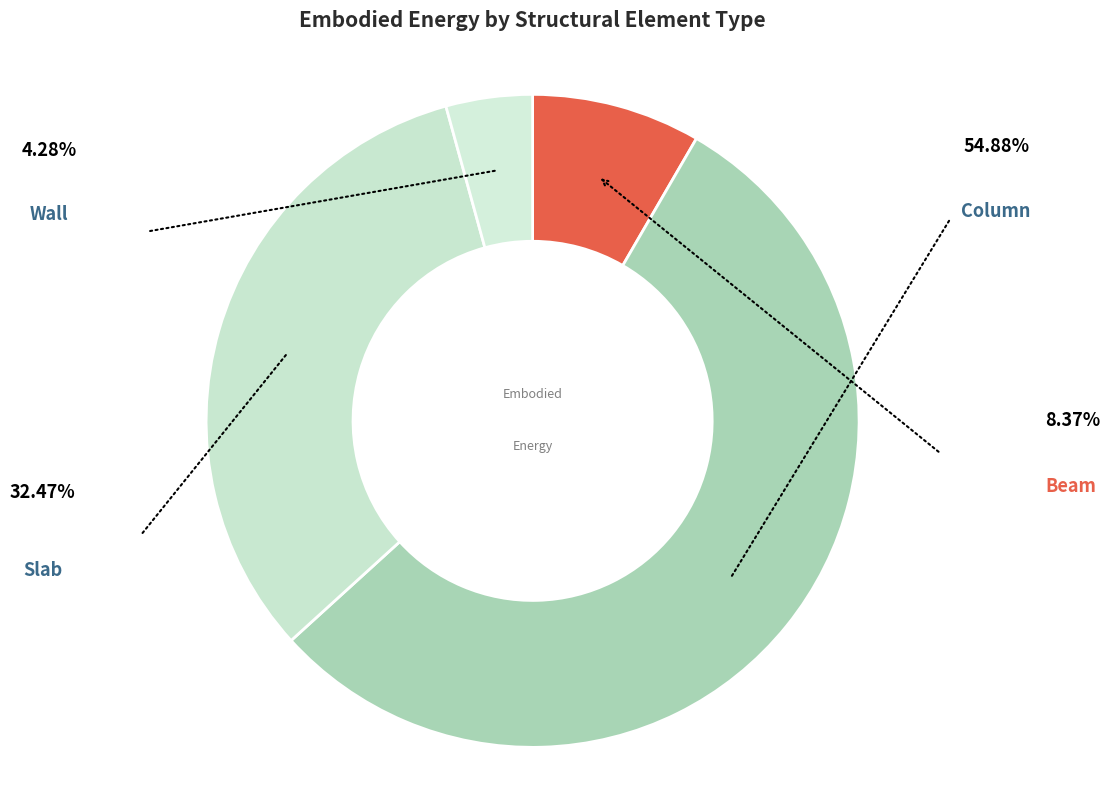

How many slices are in this pie chart?

4